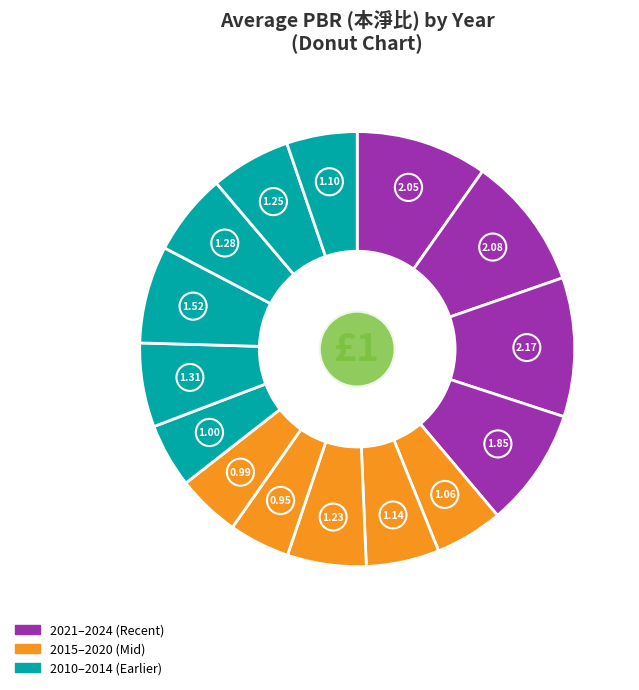

Which slice is the smallest?

2017